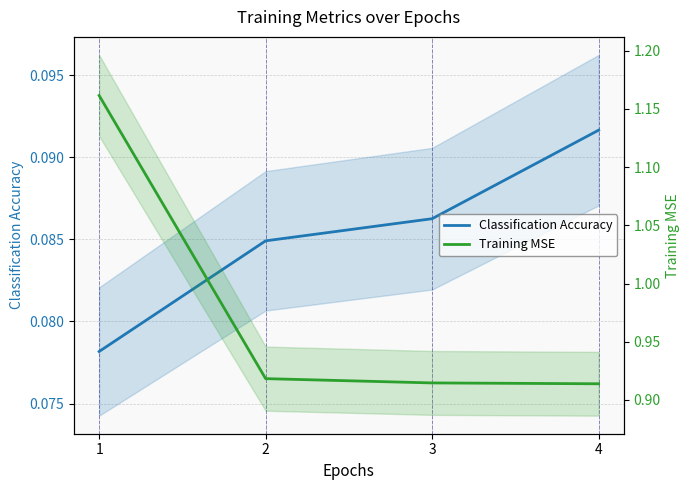

The value of Training MSE at 3 is 1.4. True or false?

False